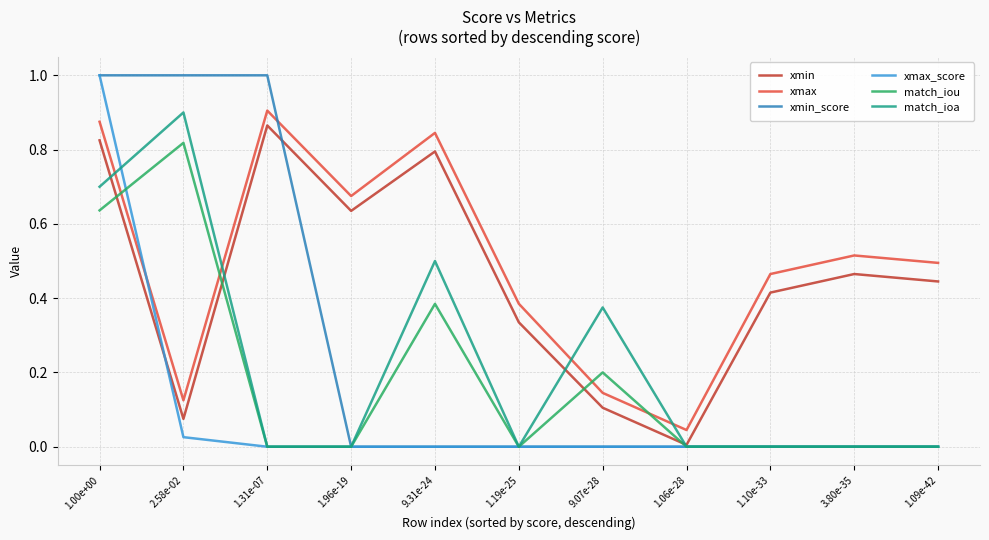

At which label is xmax closest to 0?

1.06e-28